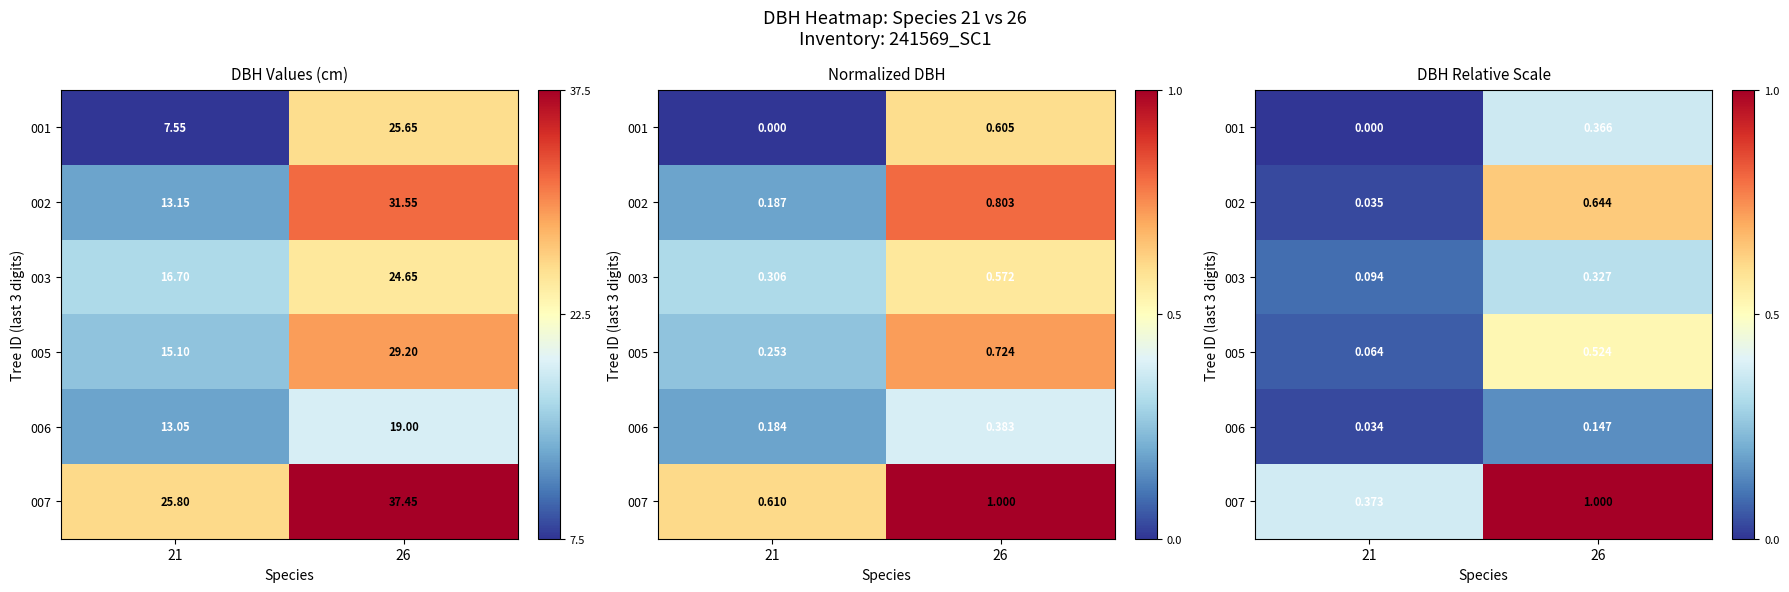

What is the difference between the maximum and minimum values in the 006 series?

0.1